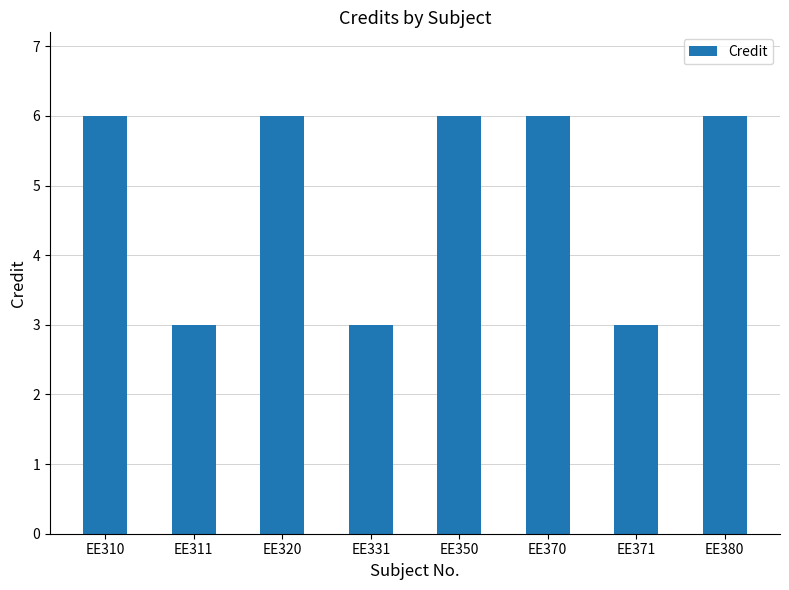

What is the sum of the values at EE320 and EE311?

9